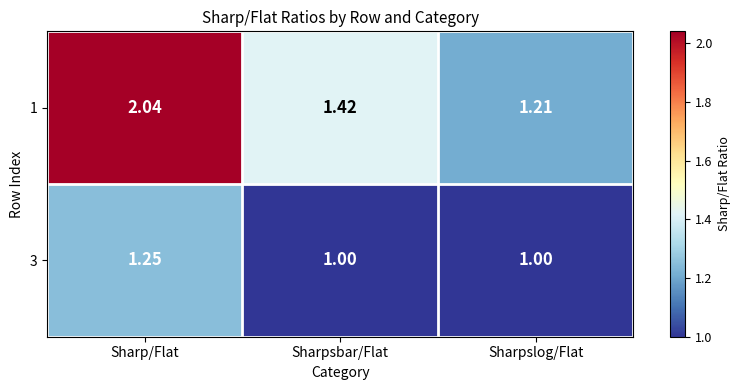

At which label is 1 closest to 1?

Sharpslog/Flat